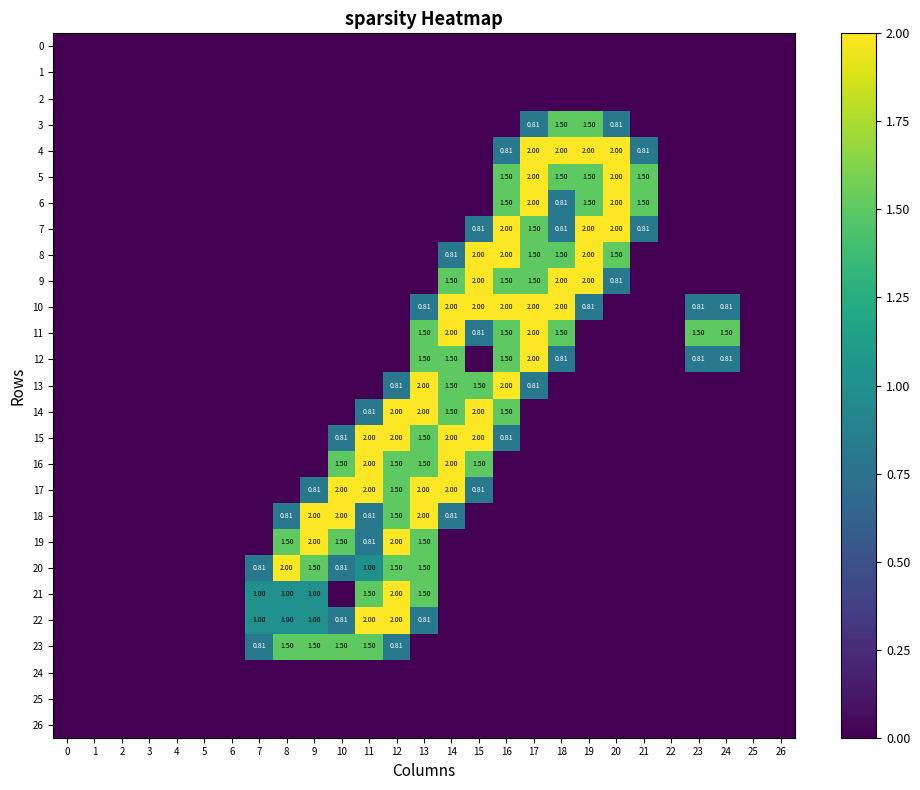

Is the value of 1 at 14 greater than the value of 20 at 21?

No